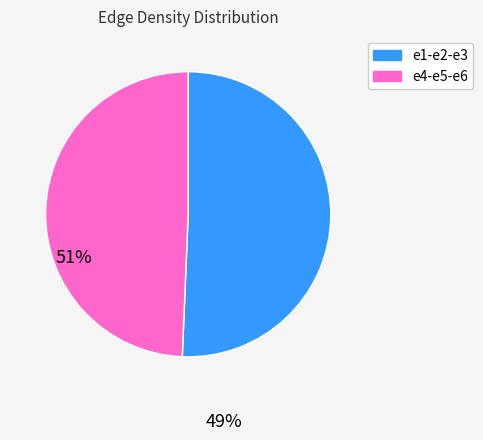

Does any single category account for the majority?

Yes